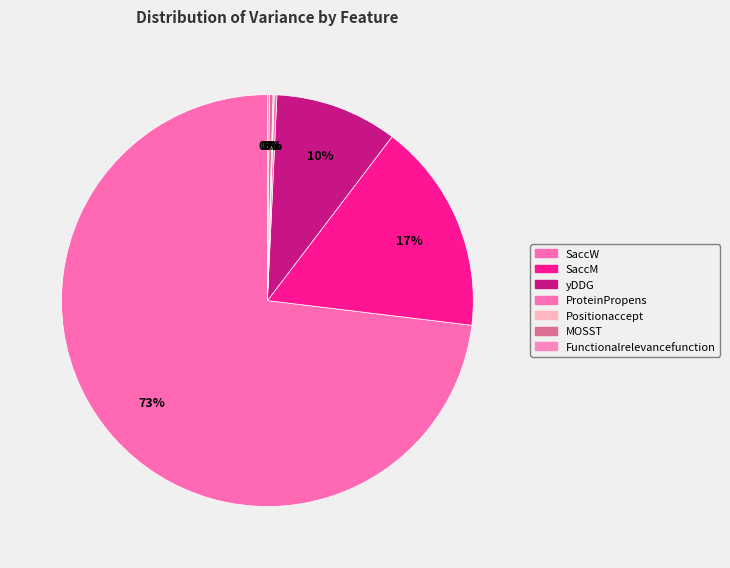

Which slice is the smallest?

Positionaccept